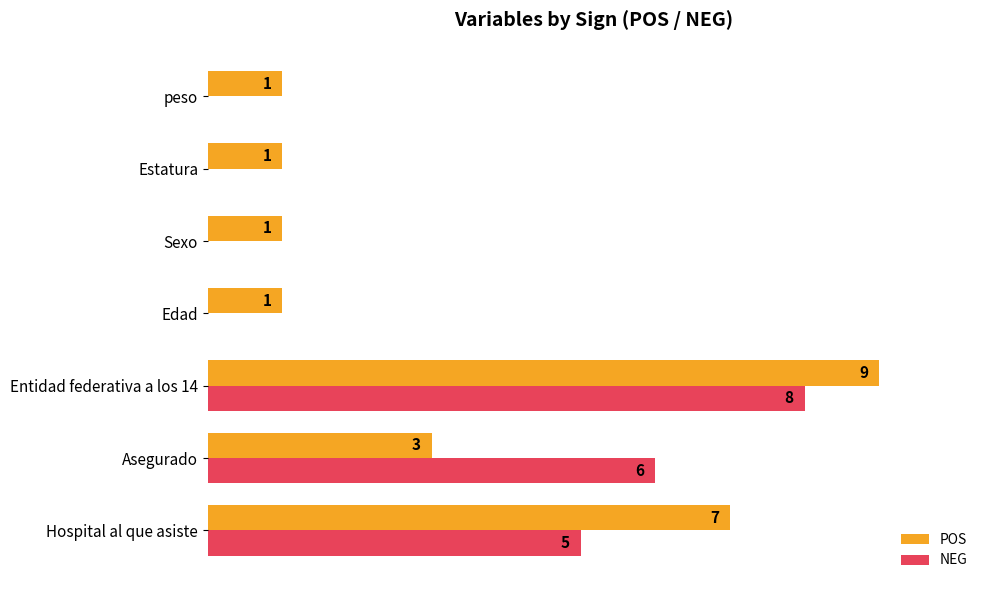

Is the value of POS at Sexo greater than the value of NEG at Entidad federativa a los 14?

No